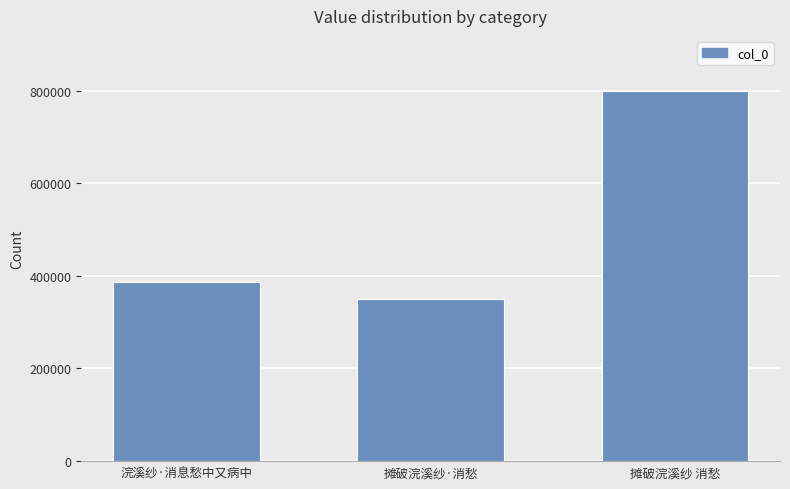

What is the label of the 3rd bar from the left?

摊破浣溪纱 消愁